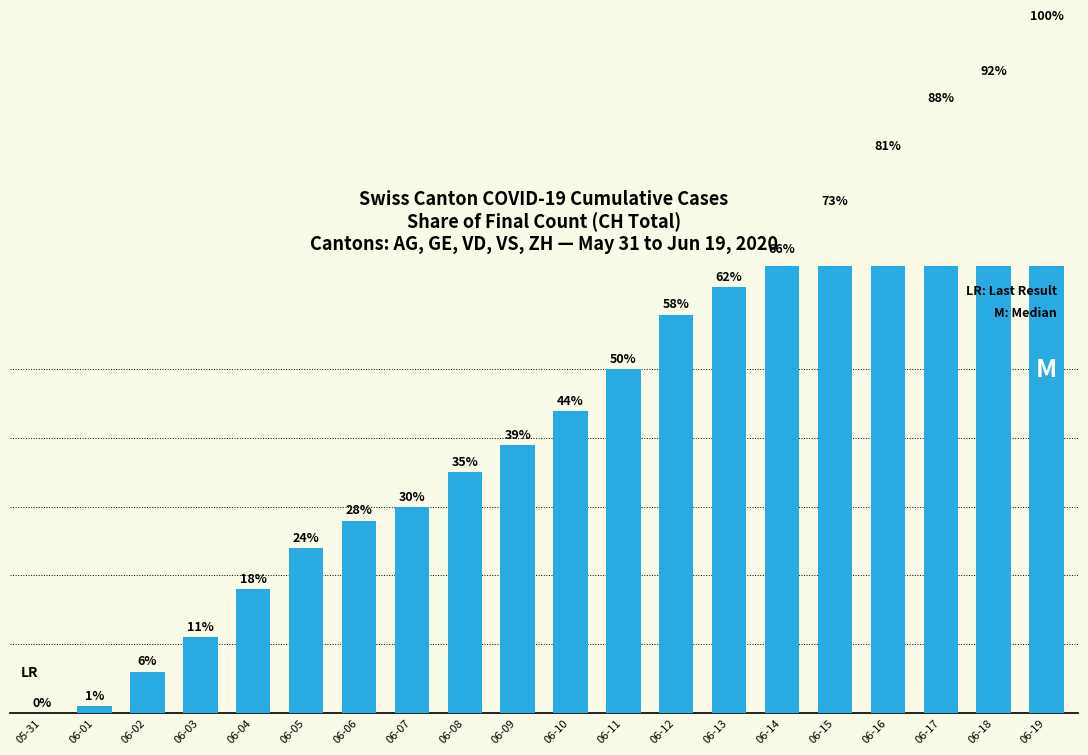

At which category does the chart reach its peak across all series?

06-19